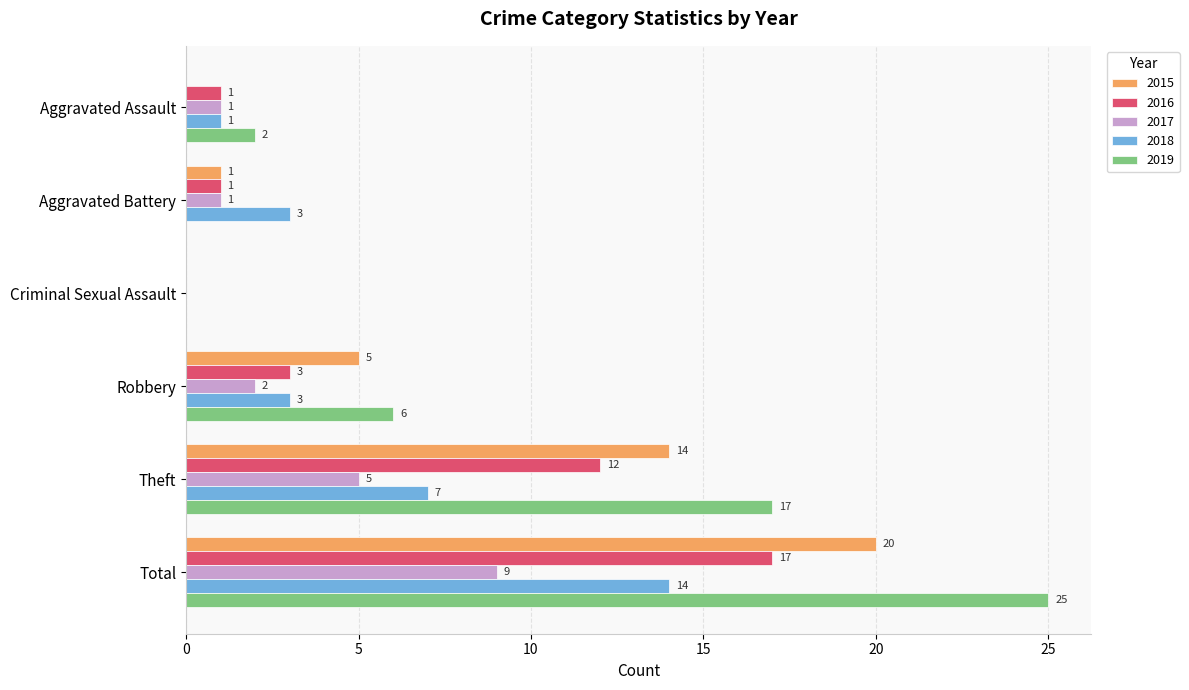

Which series has the largest total across all categories?

2019